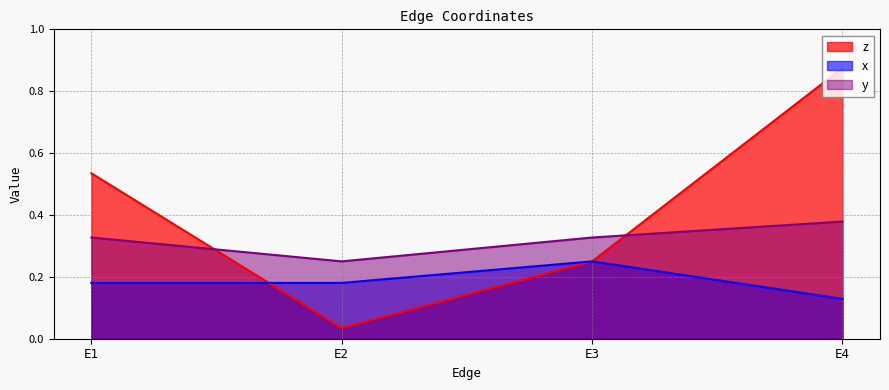

What is the value of the y point at the 3rd from the left?

0.3